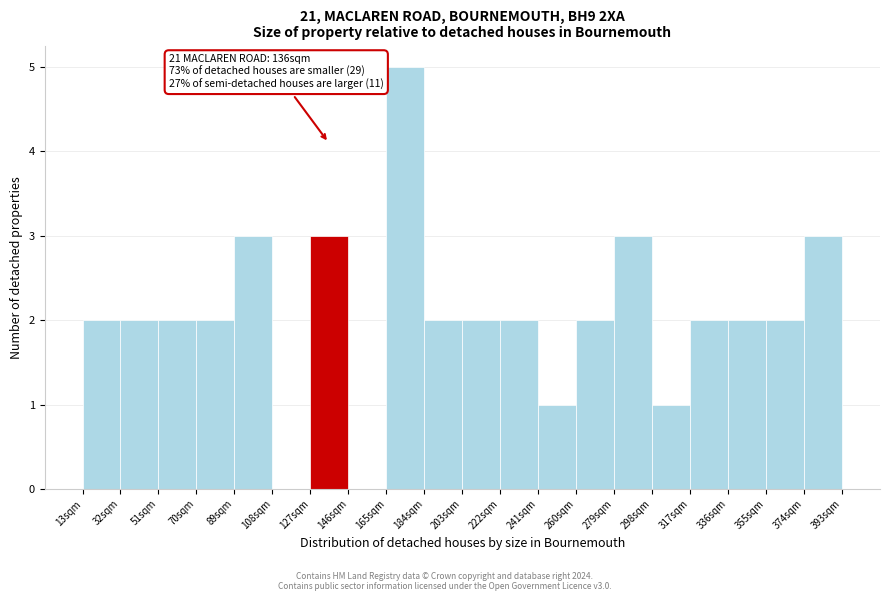

Over which range of the x-axis is the bar tallest?

164 to 184